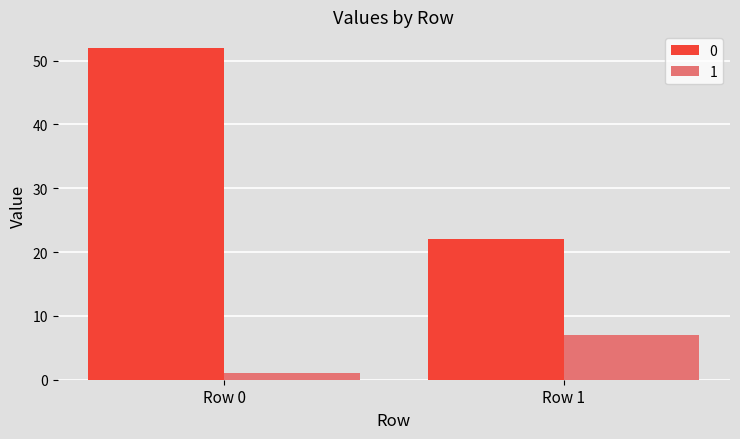

At Row 0, list the series in order from smallest to largest.

1, 0